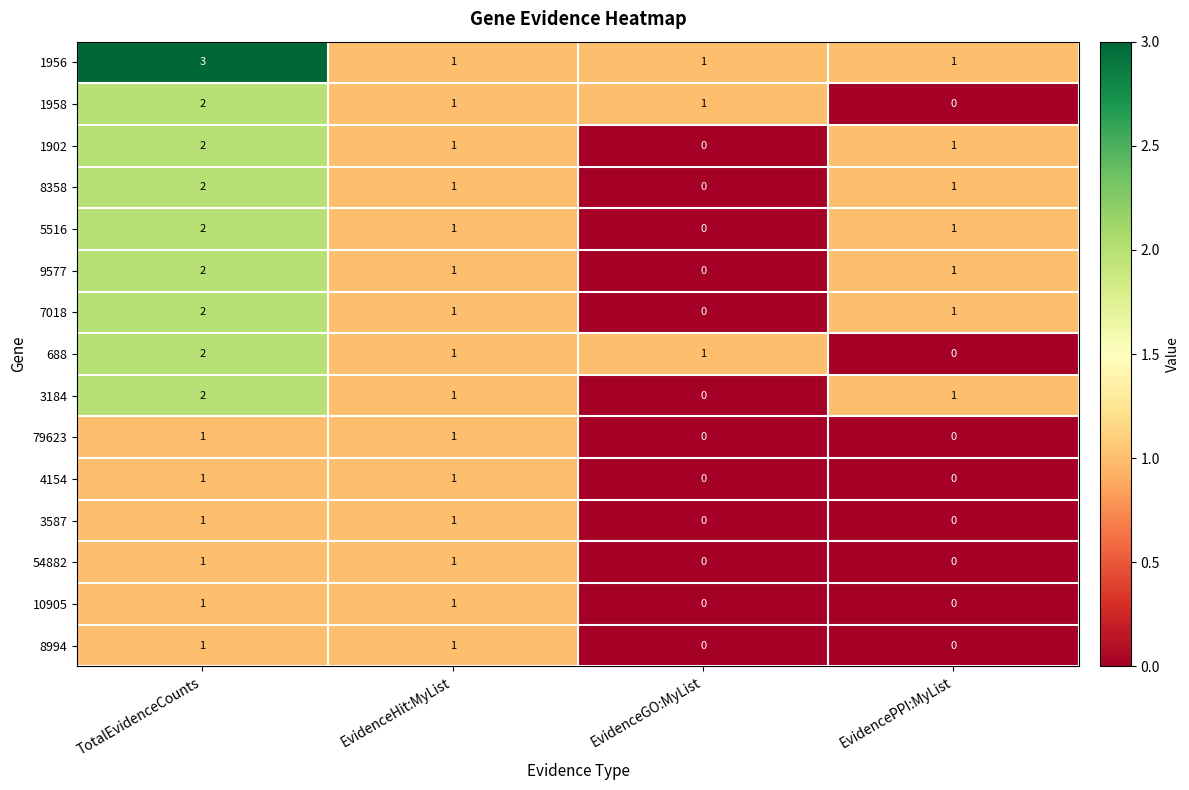

How many series are shown in this chart?

15